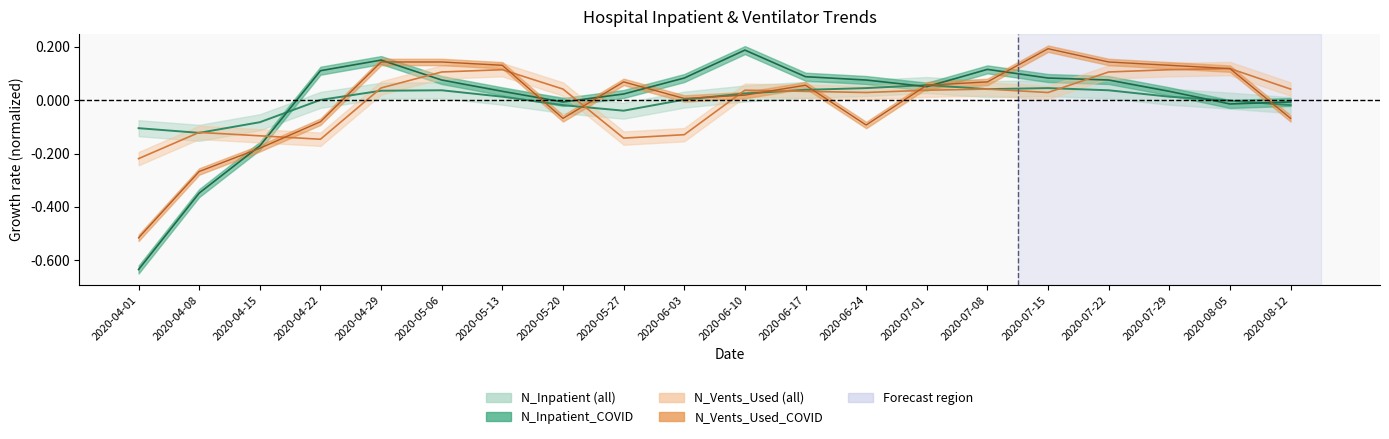

What is the spread (max minus min) of values at 2020-08-05?

0.1